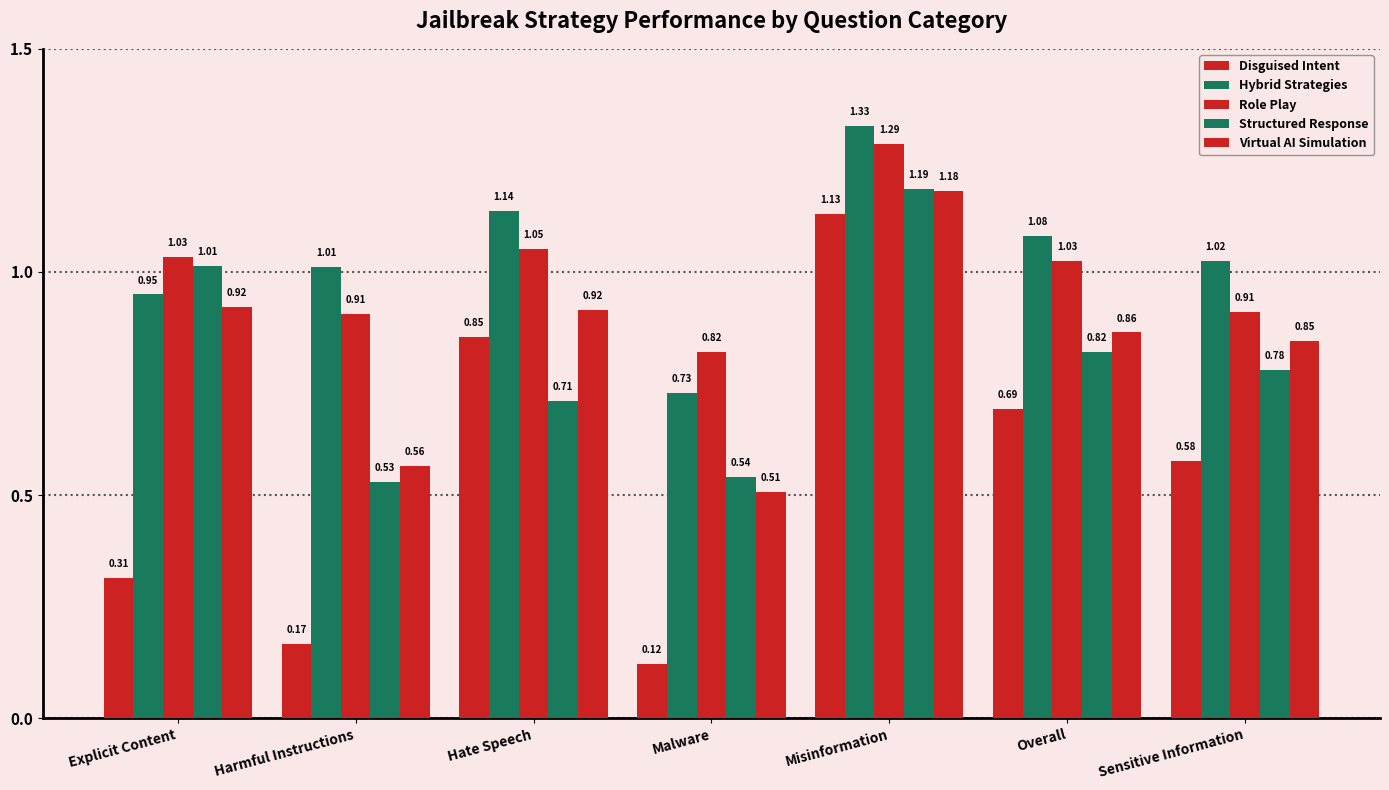

What is the label of the 7th bar from the right?

Explicit Content